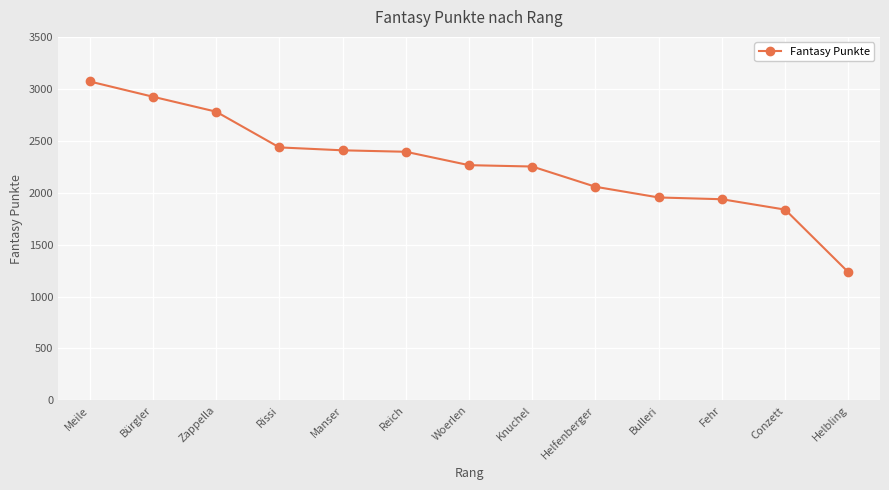

Is it true that the value at Helbling is 377?

False